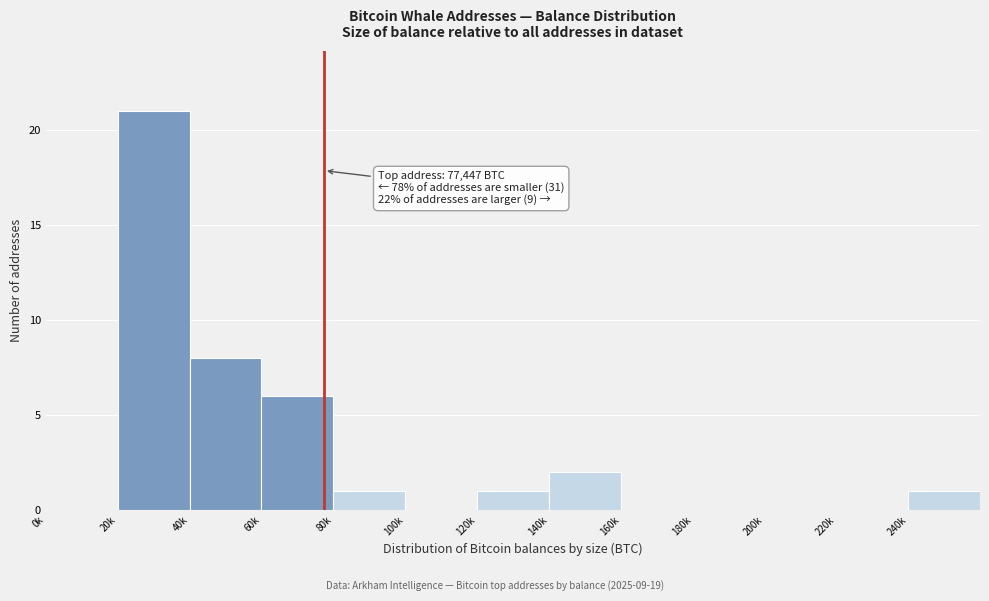

Reading right to left, list all the values displayed in this chart.

240k=1	220k=0	200k=0	180k=0	160k=0	140k=2	120k=1	100k=0	80k=1	60k=6	40k=8	20k=21	0k=0